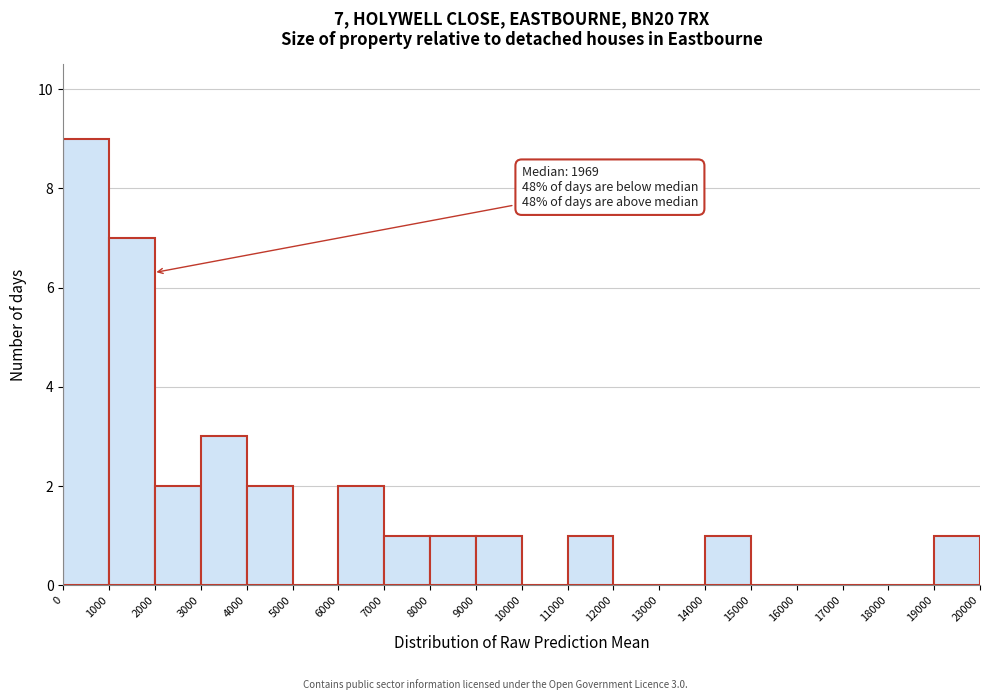

Over which range of the x-axis is the bar tallest?

0 to 1000